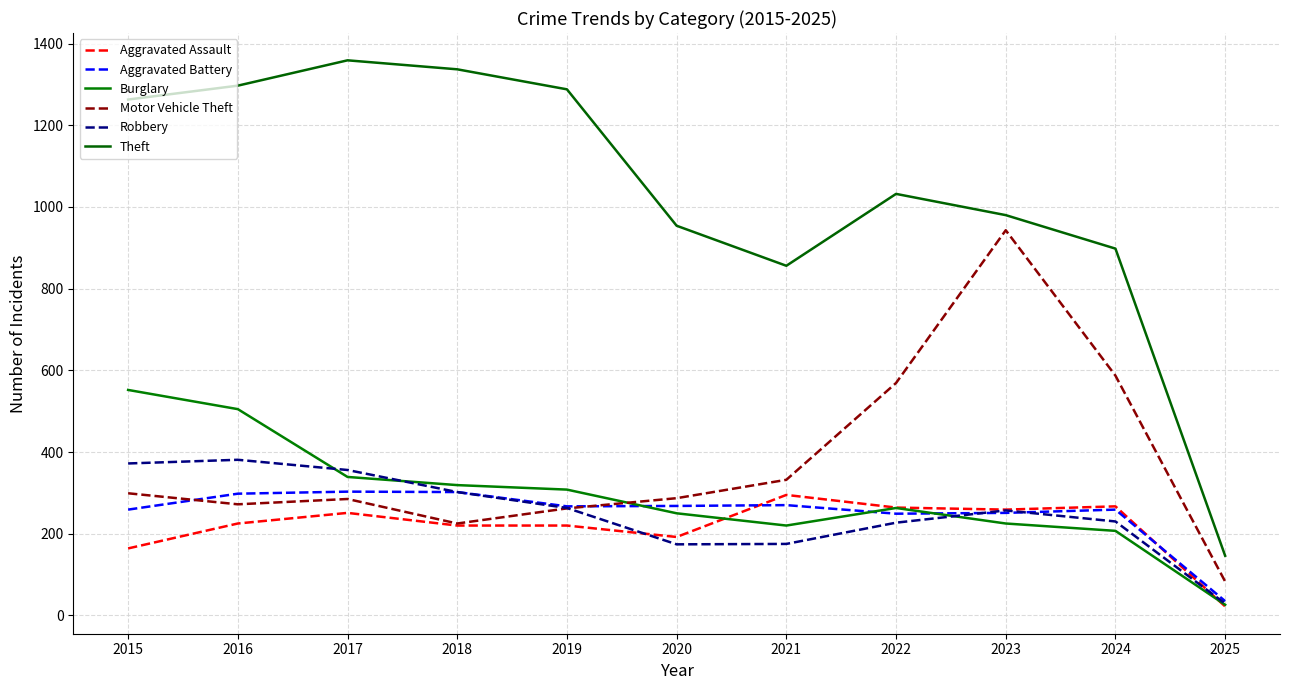

Does the chart display data point markers on the line(s)?

No